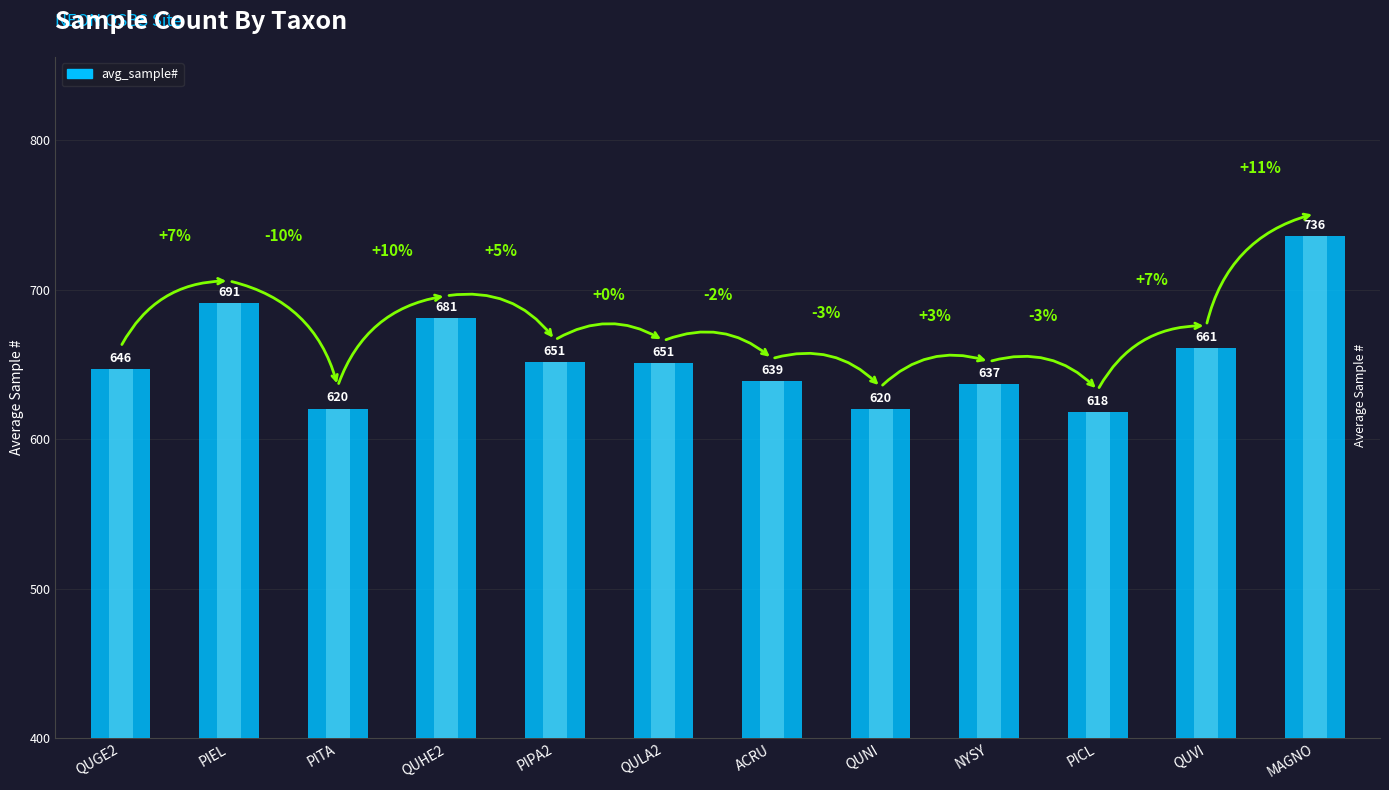

At which category does the chart reach its peak across all series?

MAGNO